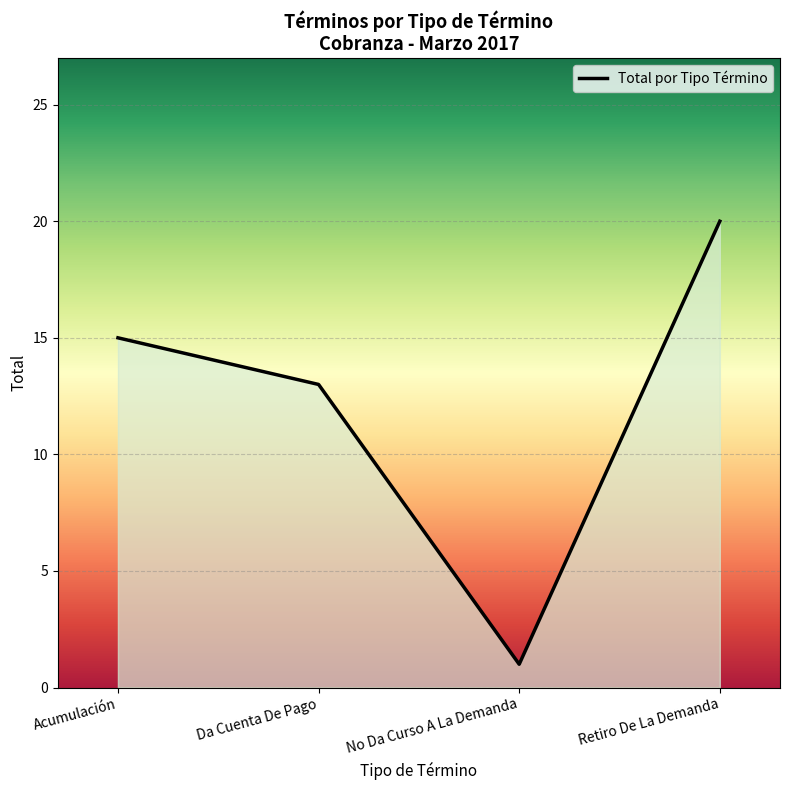

What is the average value?

12